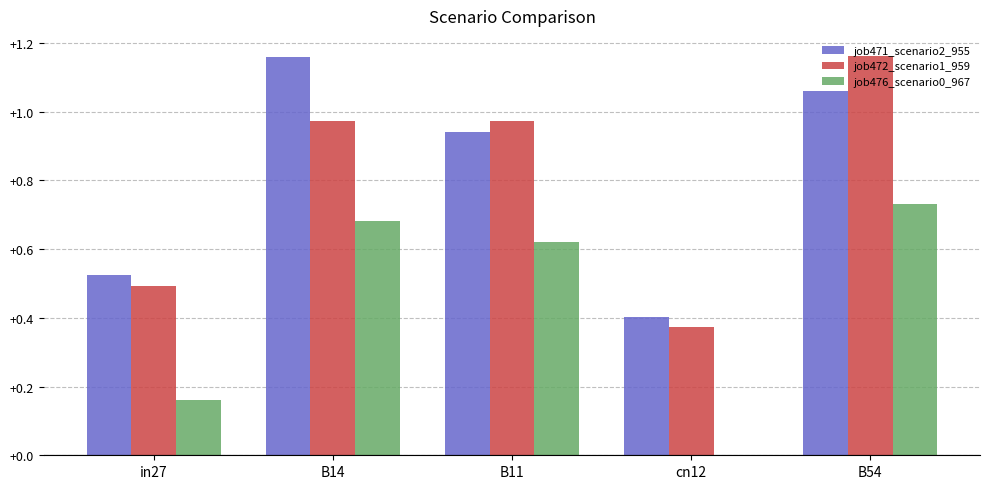

Is it true that job471_scenario2_955 equals 0.6 at B11?

False